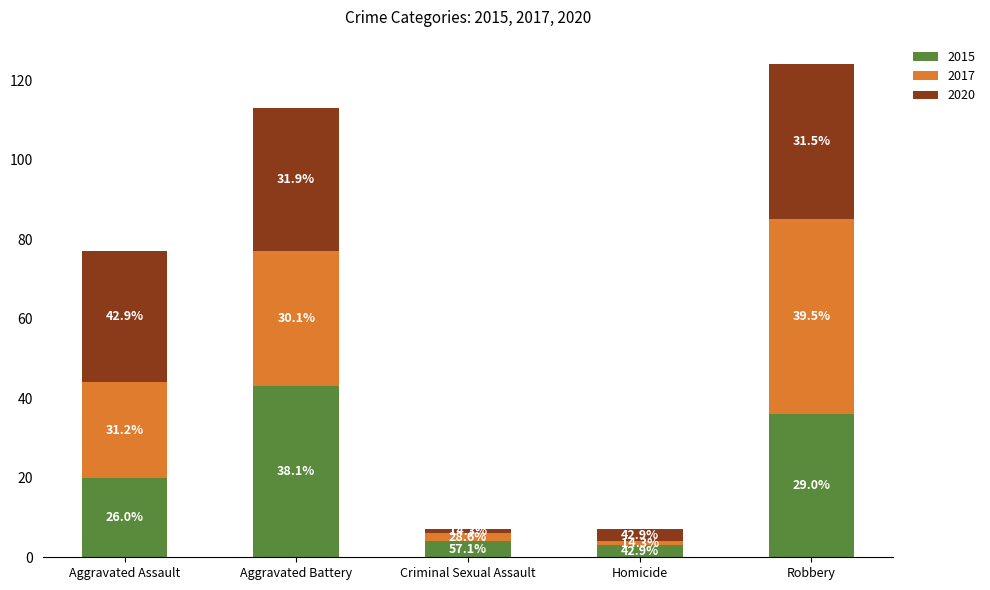

What are all the series names shown in the legend?

2015, 2017, 2020